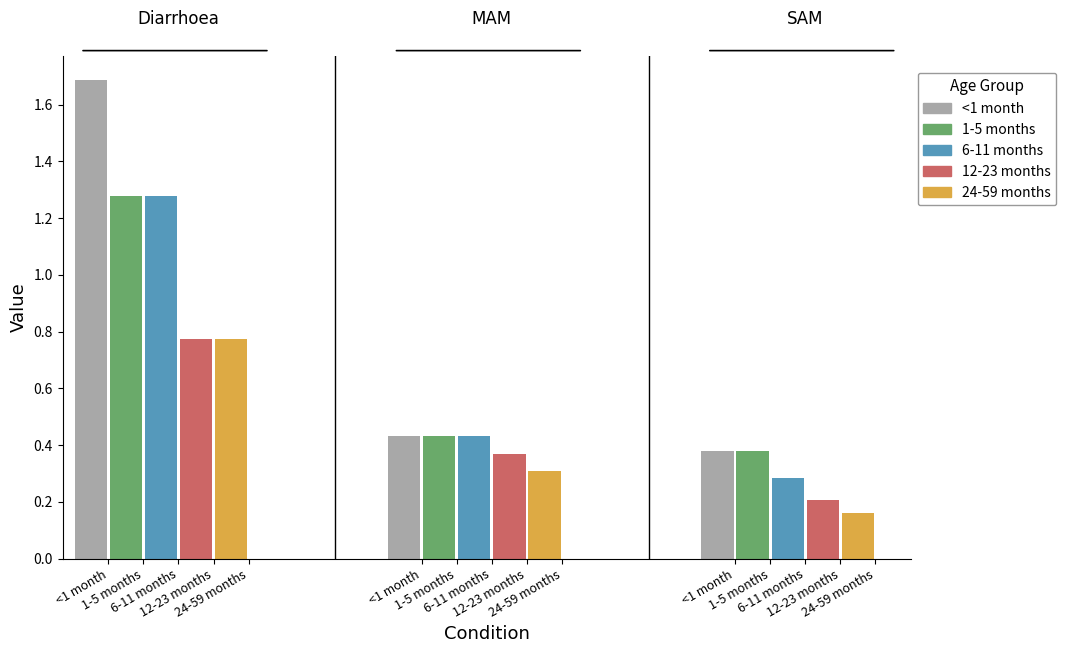

Reading left to right, list all the values displayed in this chart.

<1 month: 1.7	0.4	0.4
1-5 months: 1.3	0.4	0.4
6-11 months: 1.3	0.4	0.3
12-23 months: 0.8	0.4	0.2
24-59 months: 0.8	0.3	0.2